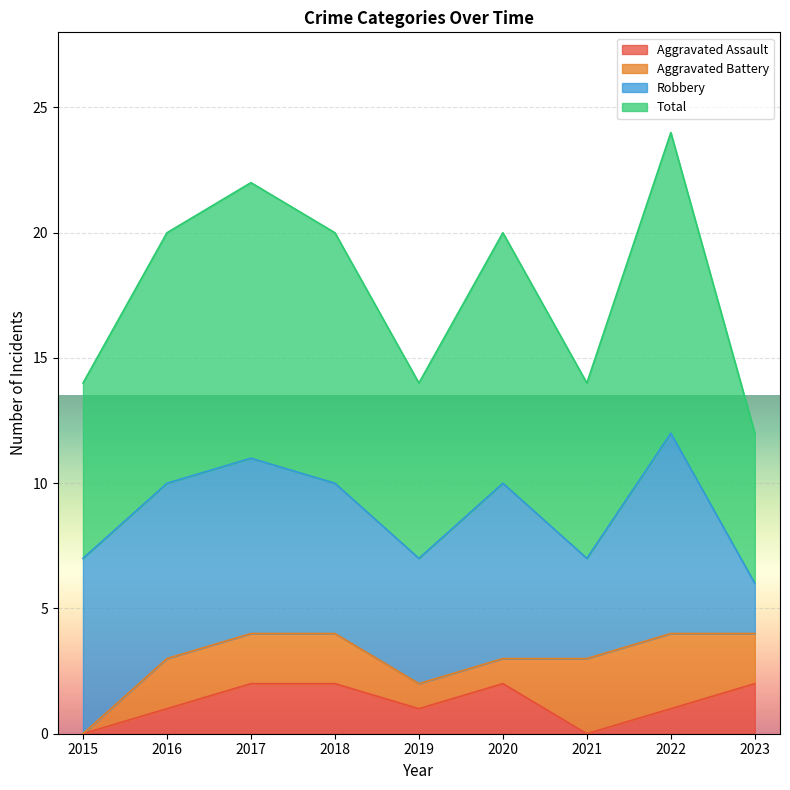

Between 2017 and 2022, which is larger?

2017